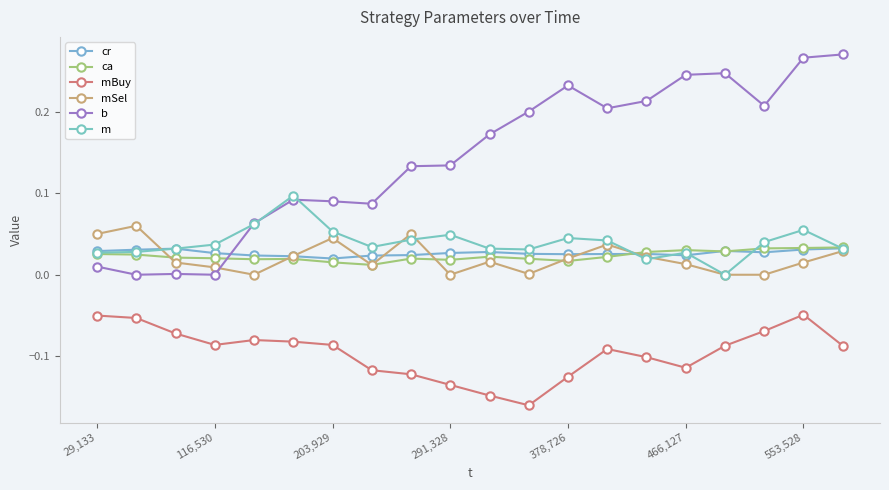

Reading left to right, transcribe all the data shown in this chart.

cr: 0.0	0.0	0.0	0.0	0.0	0.0	0.0	0.0	0.0	0.0	0.0	0.0	0.0	0.0	0.0	0.0	0.0	0.0	0.0	0.0
ca: 0.0	0.0	0.0	0.0	0.0	0.0	0.0	0.0	0.0	0.0	0.0	0.0	0.0	0.0	0.0	0.0	0.0	0.0	0.0	0.0
mBuy: -0.1	-0.1	-0.1	-0.1	-0.1	-0.1	-0.1	-0.1	-0.1	-0.1	-0.1	-0.2	-0.1	-0.1	-0.1	-0.1	-0.1	-0.1	-0.0	-0.1
mSel: 0.1	0.1	0.0	0.0	0.0	0.0	0.0	0.0	0.1	0.0	0.0	0.0	0.0	0.0	0.0	0.0	0.0	0.0	0.0	0.0
b: 0.0	0.0	0.0	0.0	0.1	0.1	0.1	0.1	0.1	0.1	0.2	0.2	0.2	0.2	0.2	0.2	0.2	0.2	0.3	0.3
m: 0.0	0.0	0.0	0.0	0.1	0.1	0.1	0.0	0.0	0.0	0.0	0.0	0.0	0.0	0.0	0.0	0.0	0.0	0.1	0.0